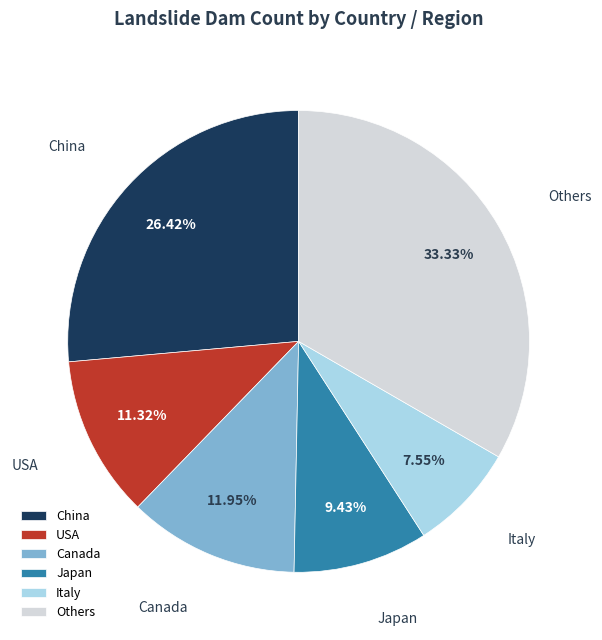

What is the ratio of the value at Others to the value at Canada?

2.8